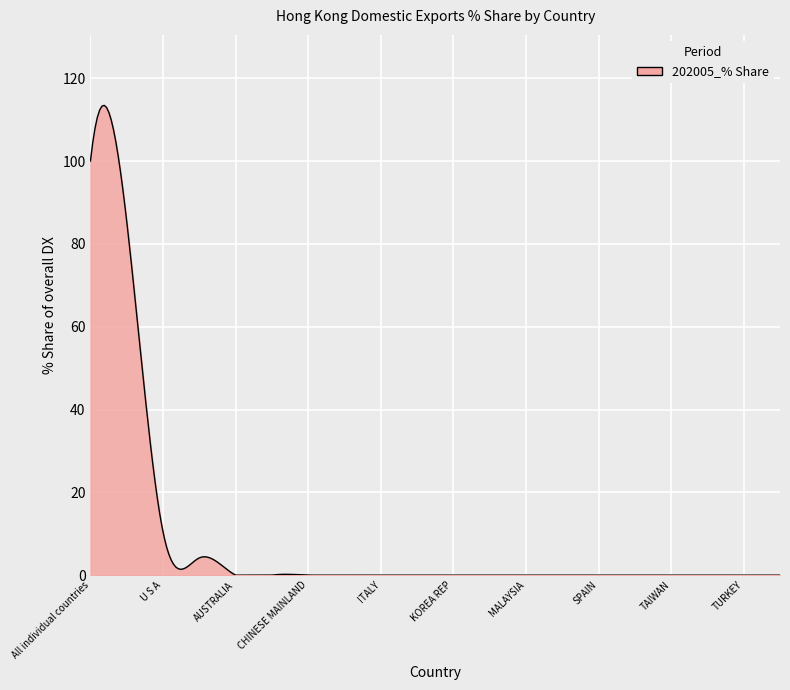

How many lines are shown in the chart?

1